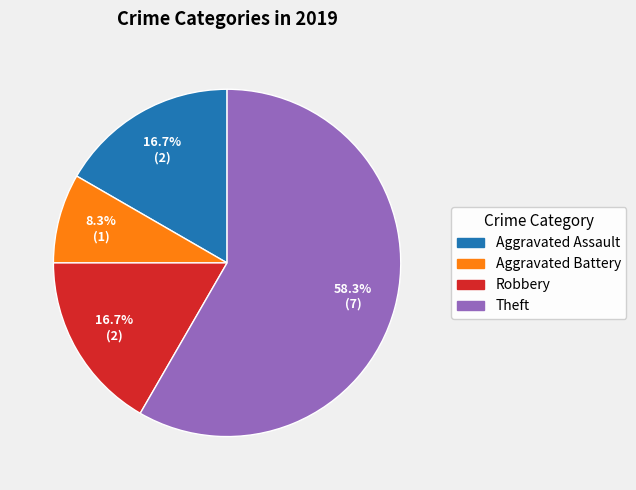

Does any single category account for the majority?

Yes